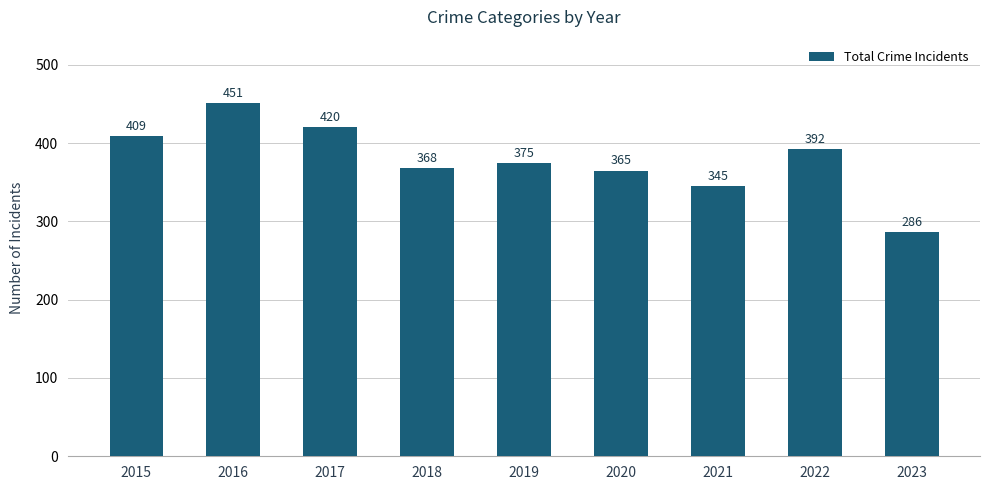

Does the chart contain any negative values?

No